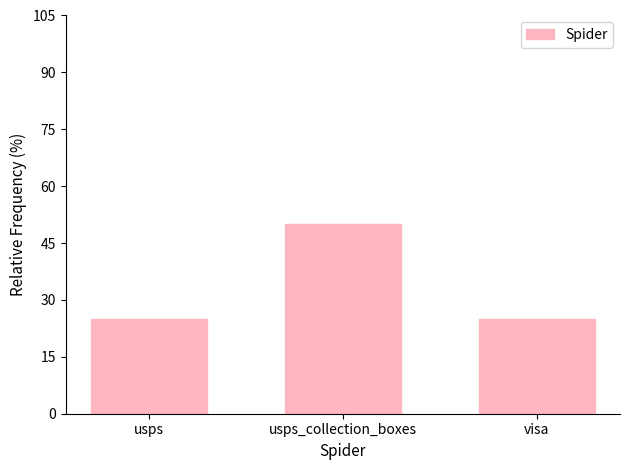

Reading left to right, what are all the values shown in this chart?

25	50	25